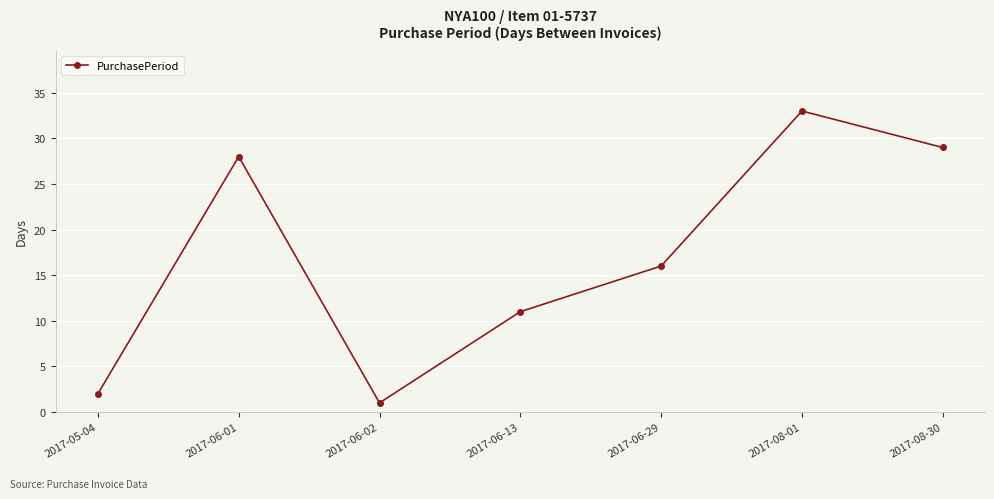

At which label does the data first exceed 16?

2017-06-01